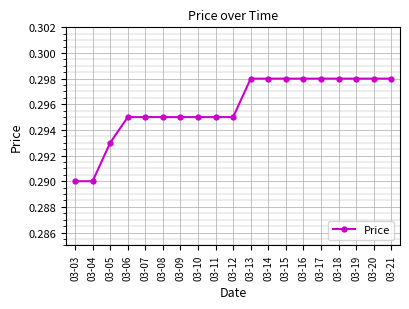

How many values are between 0 and 1?

19